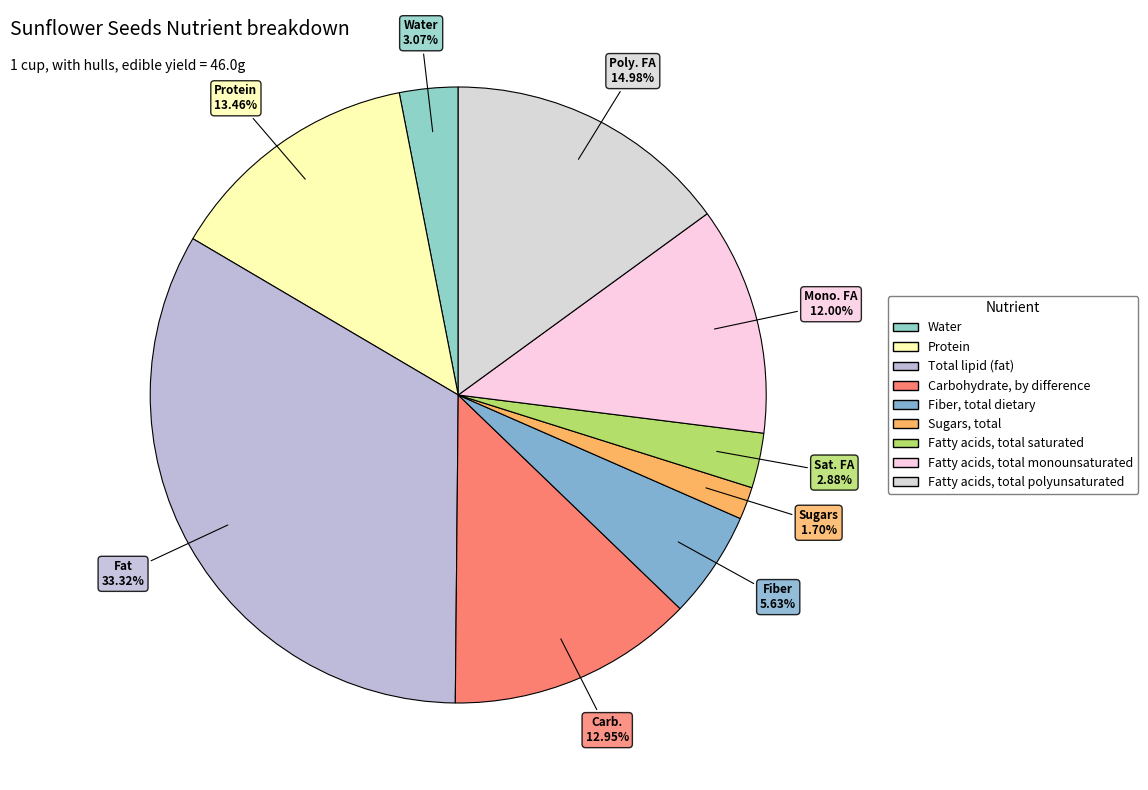

To the nearest percent, what portion does Fatty acids, total saturated represent?

3%